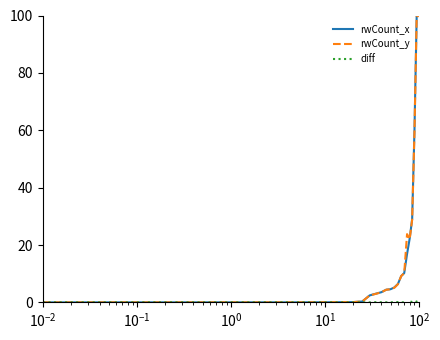

Does the chart display data point markers on the line(s)?

No